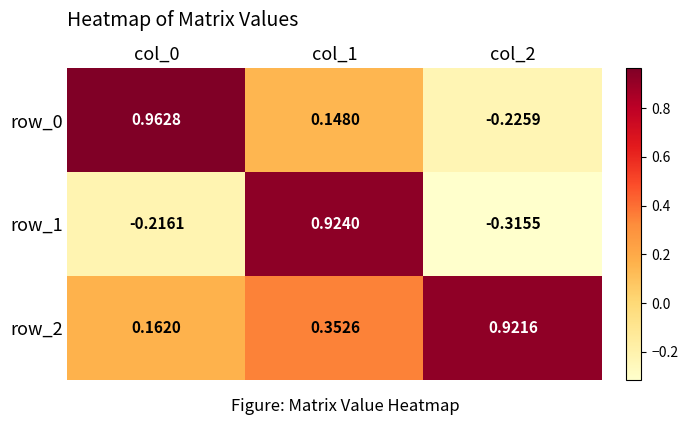

At which category is the sum across all series the highest?

col_1